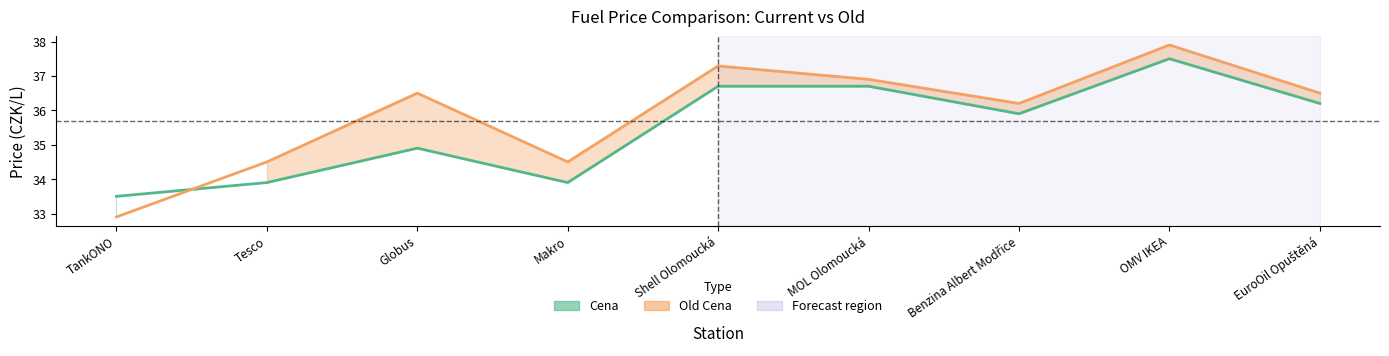

At which category is the sum across all series the highest?

OMV IKEA